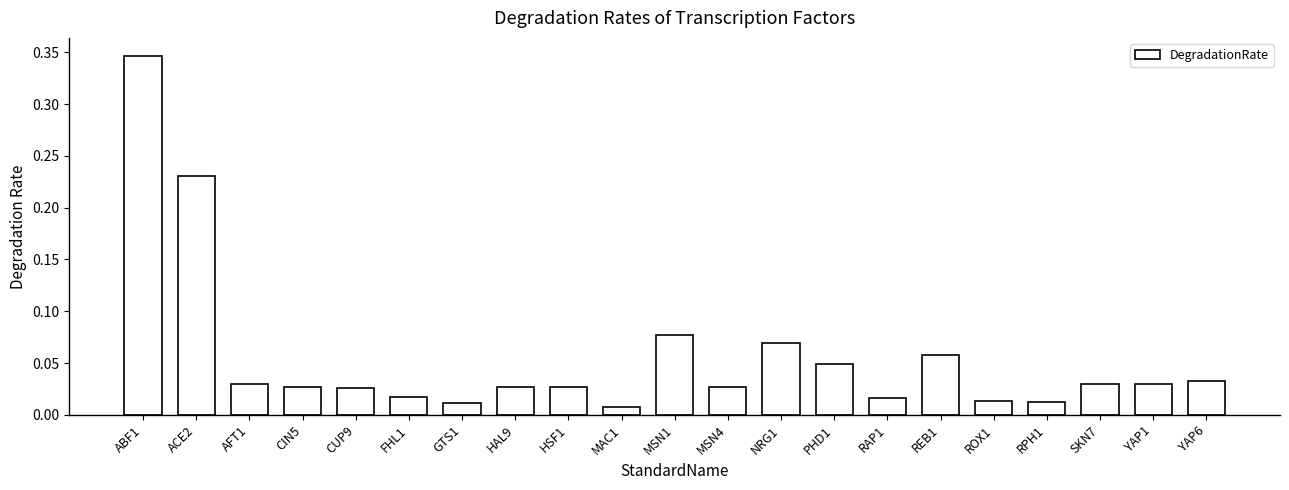

At which category does the chart reach its peak across all series?

ABF1